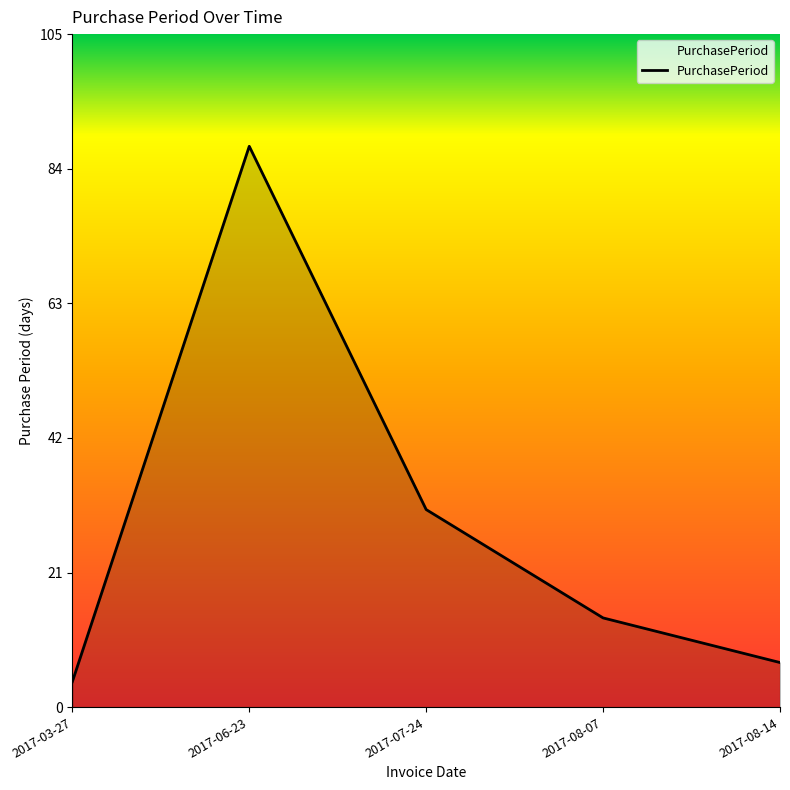

What is the sum of all values?

144